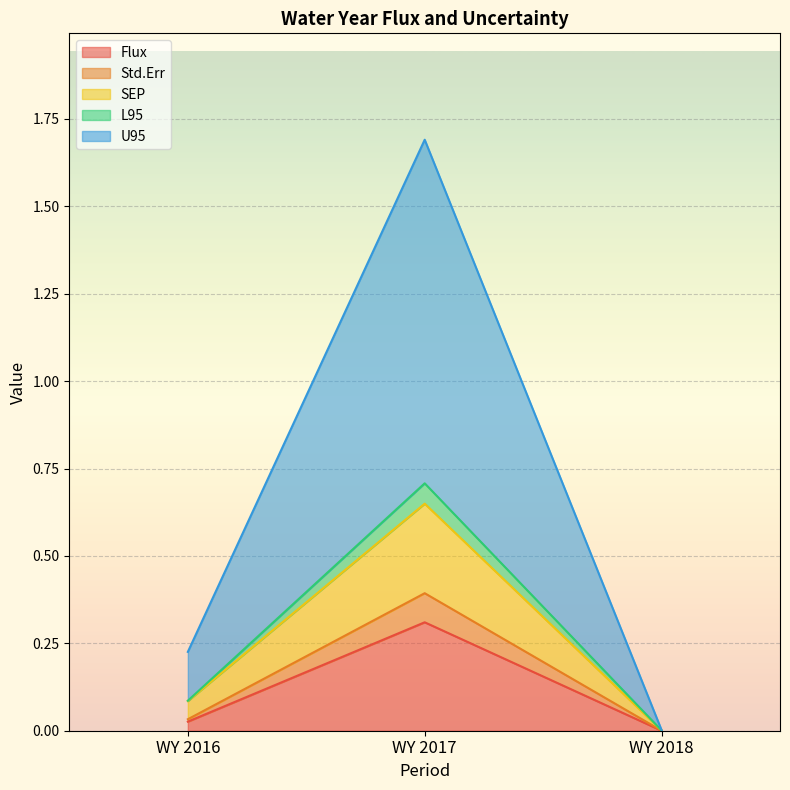

What are all the series names shown in the legend?

Flux, Std.Err, SEP, L95, U95